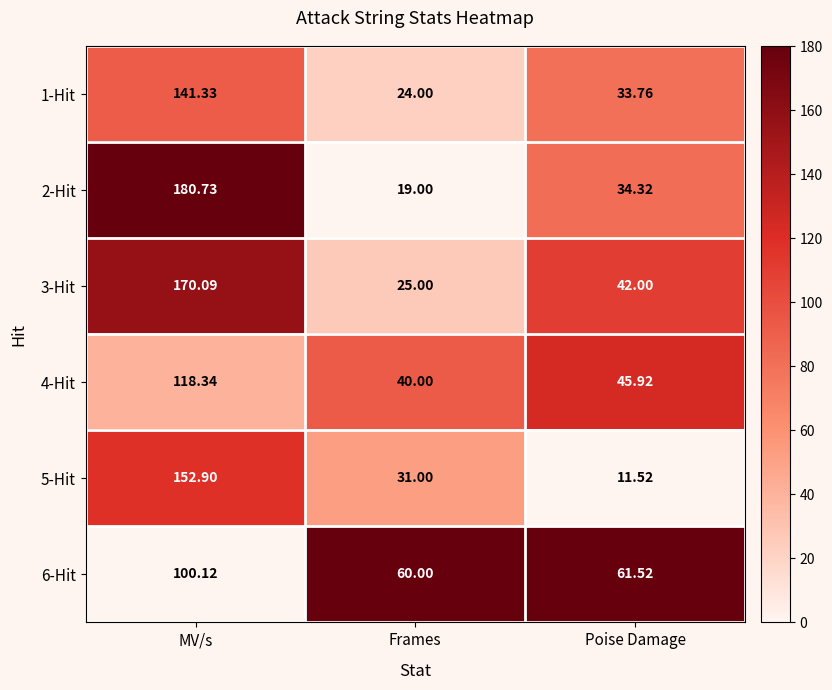

At which category is the sum across all series the highest?

MV/s